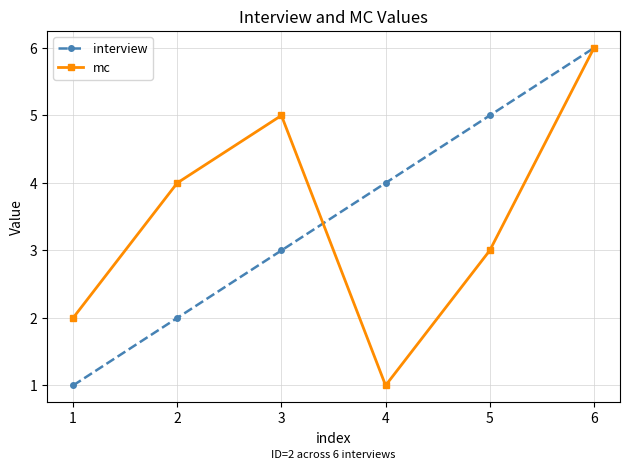

What is the difference between the second highest and second lowest values in the mc series?

3